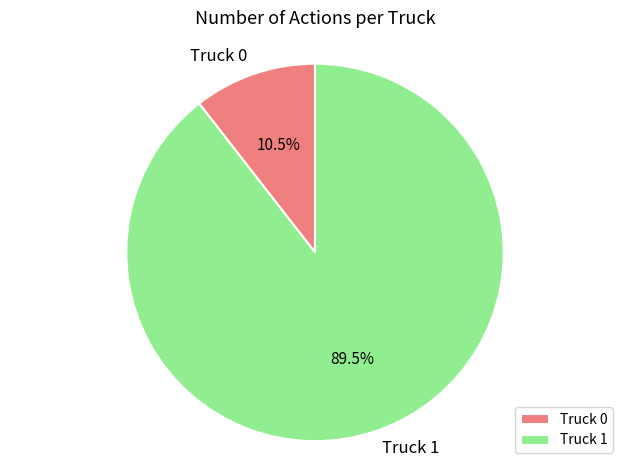

Do Truck 1 and Truck 0 together represent more than half of the pie?

Yes